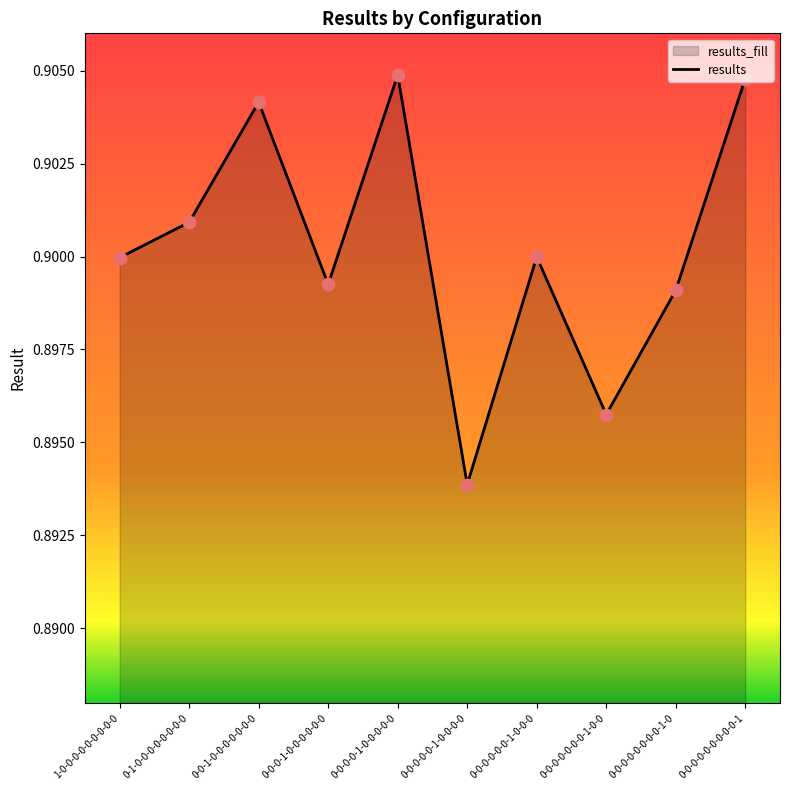

Between 0-0-0-1-0-0-0-0-0-0 and 0-1-0-0-0-0-0-0-0-0, which is larger?

0-1-0-0-0-0-0-0-0-0